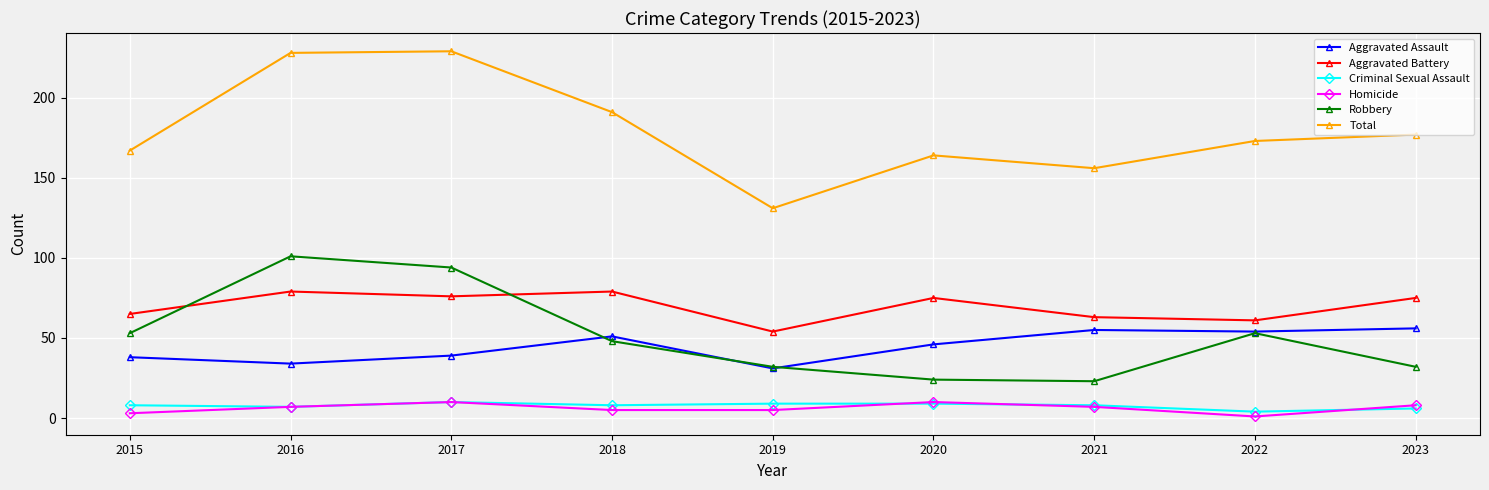

True or false: Criminal Sexual Assault has a value of 8 at 2018.

True